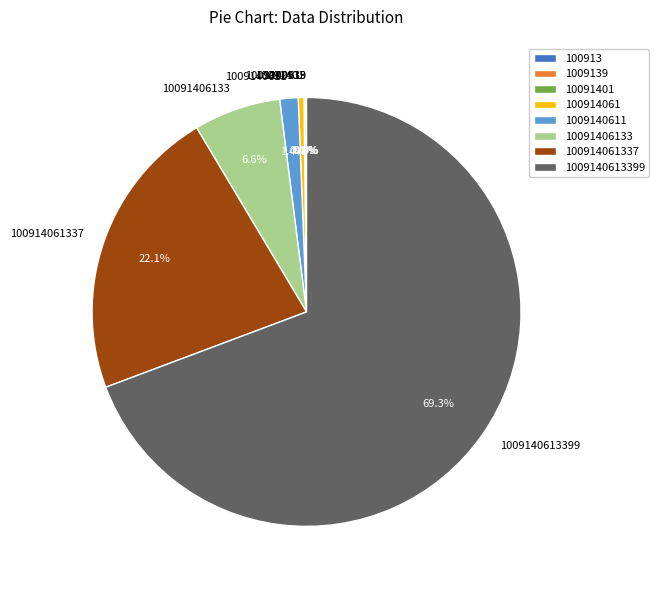

Which category has the biggest portion of the pie?

1009140613399